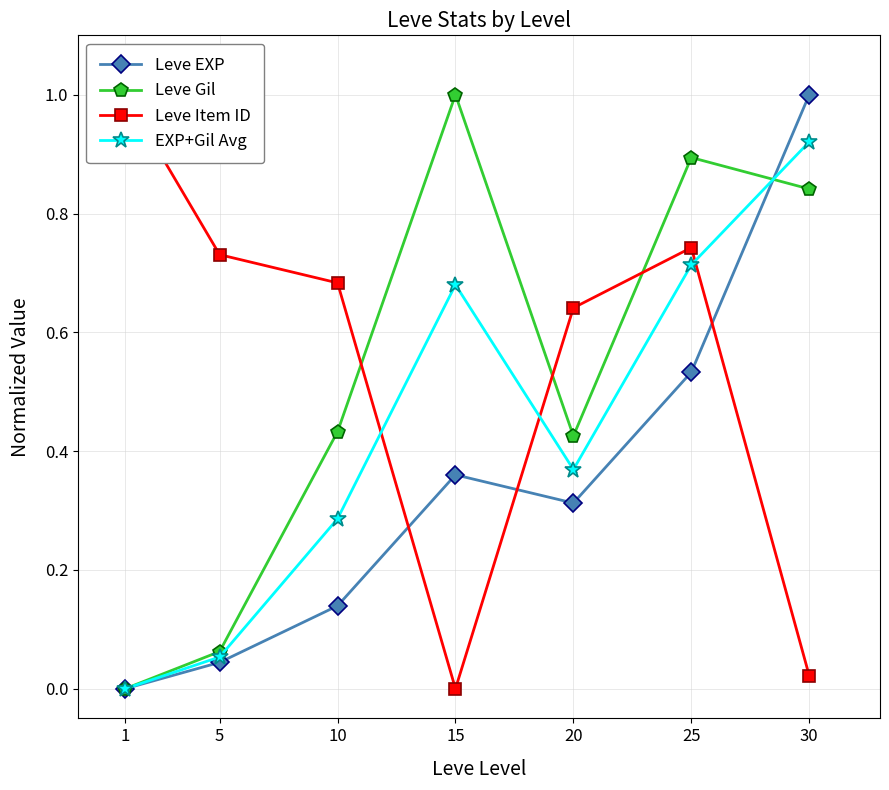

Read the Leve Gil value at 5.

0.1